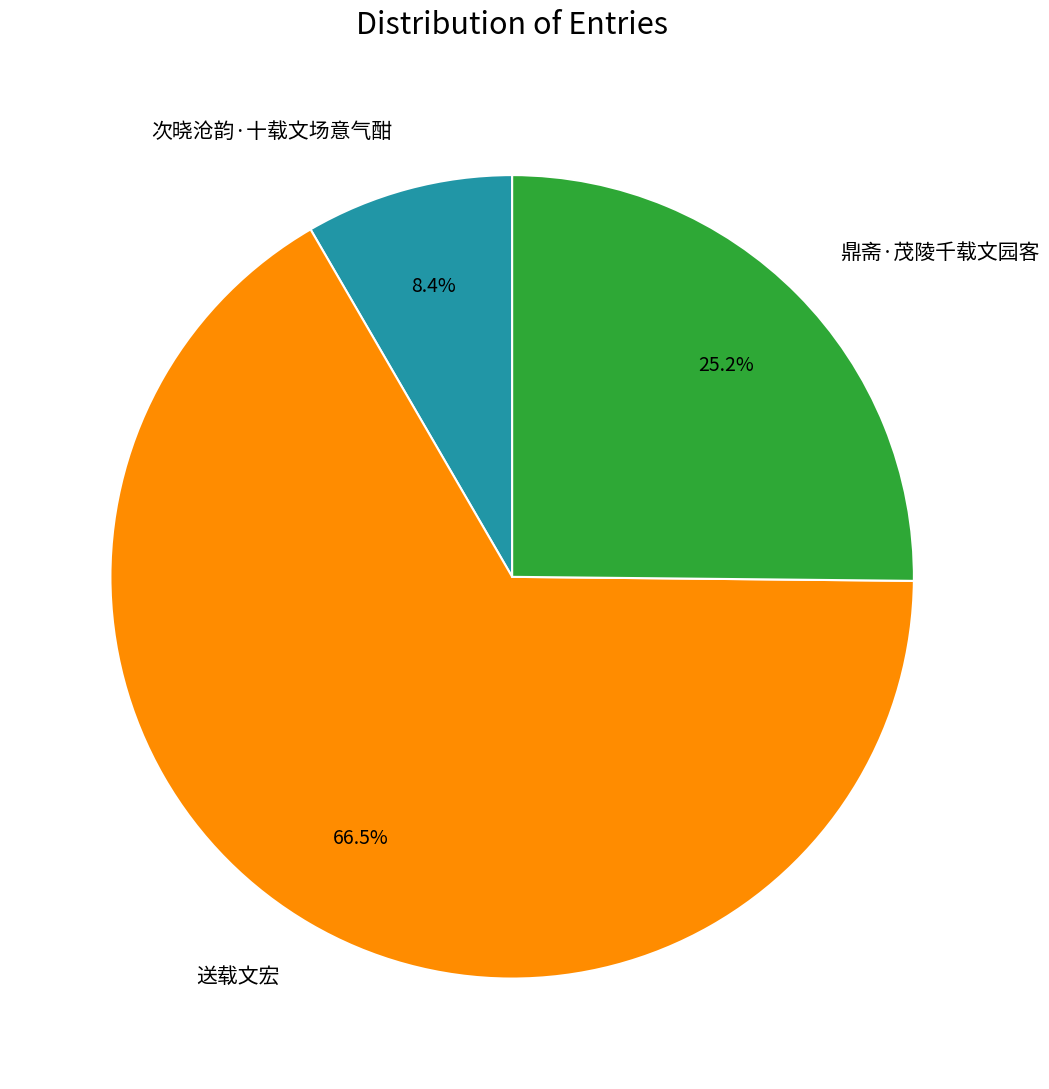

What is the largest slice in the pie chart?

送载文宏